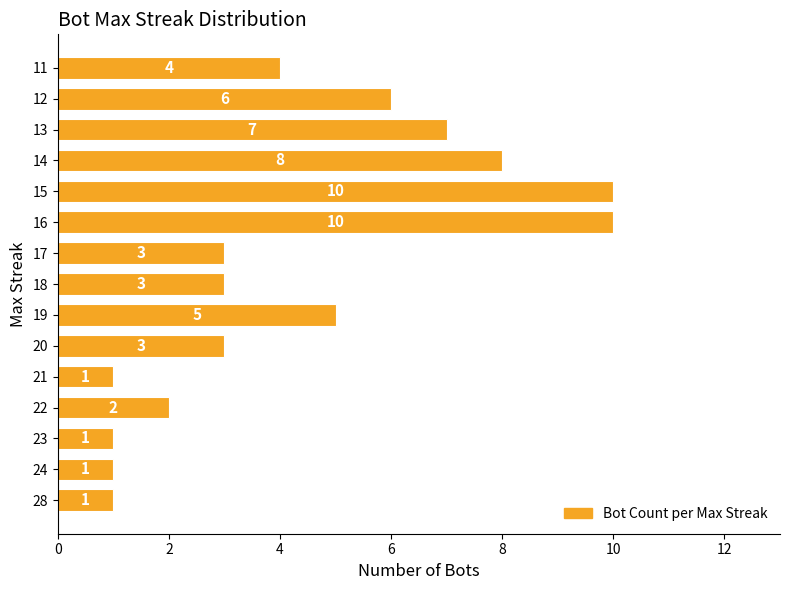

The value at 11 is 3. True or false?

False